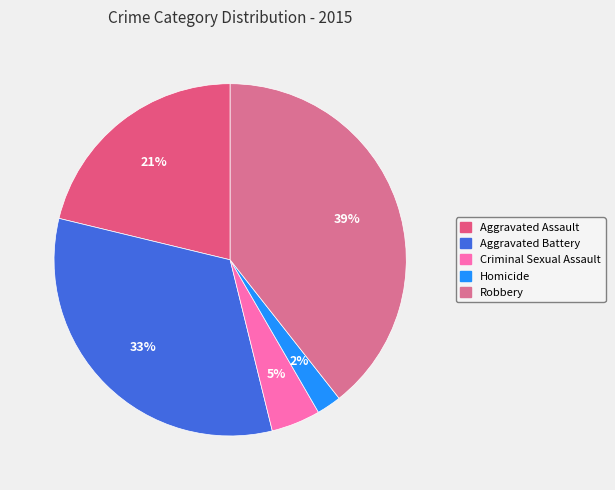

Count the number of slices in the pie.

5